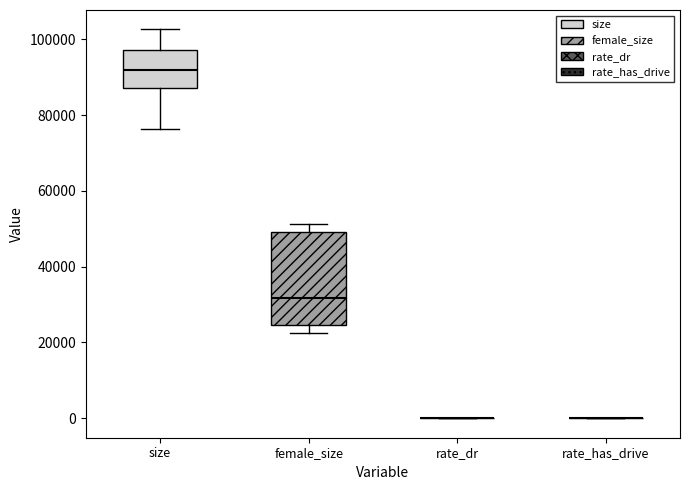

Which box is the tallest, from its lower edge to its upper edge?

female_size